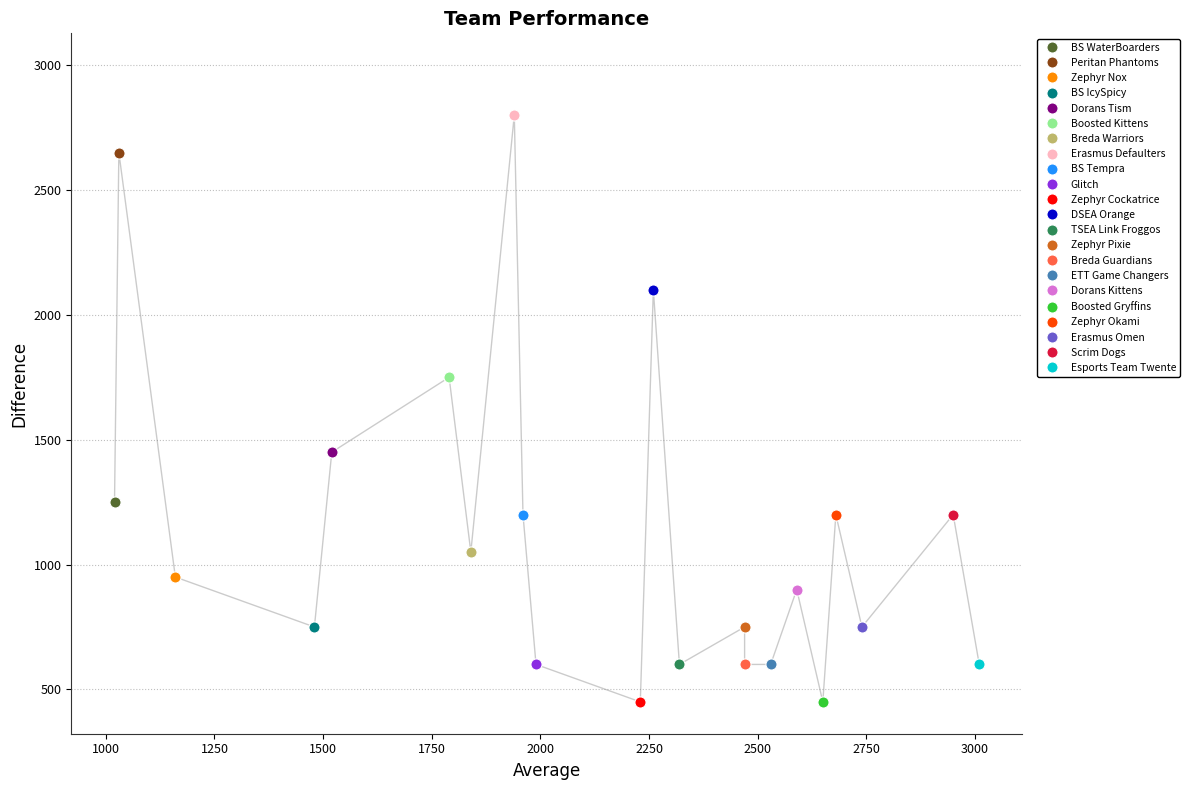

The chart shows a value of 600 at 2320. True or false?

True